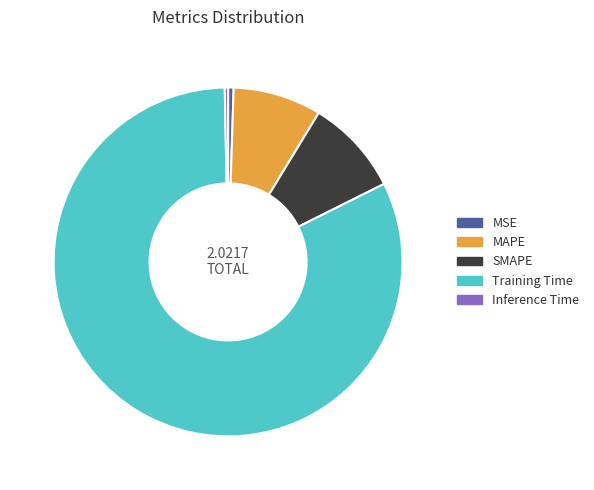

Is it true that Training Time is 68% of the pie?

False